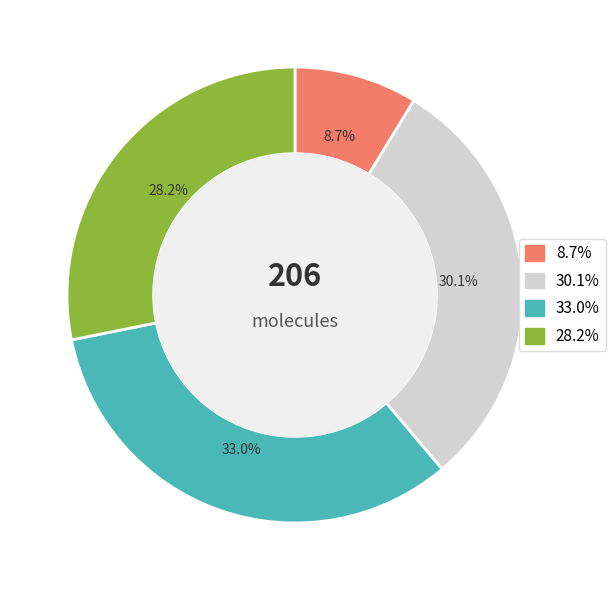

Is there any slice that represents more than half of the pie?

No